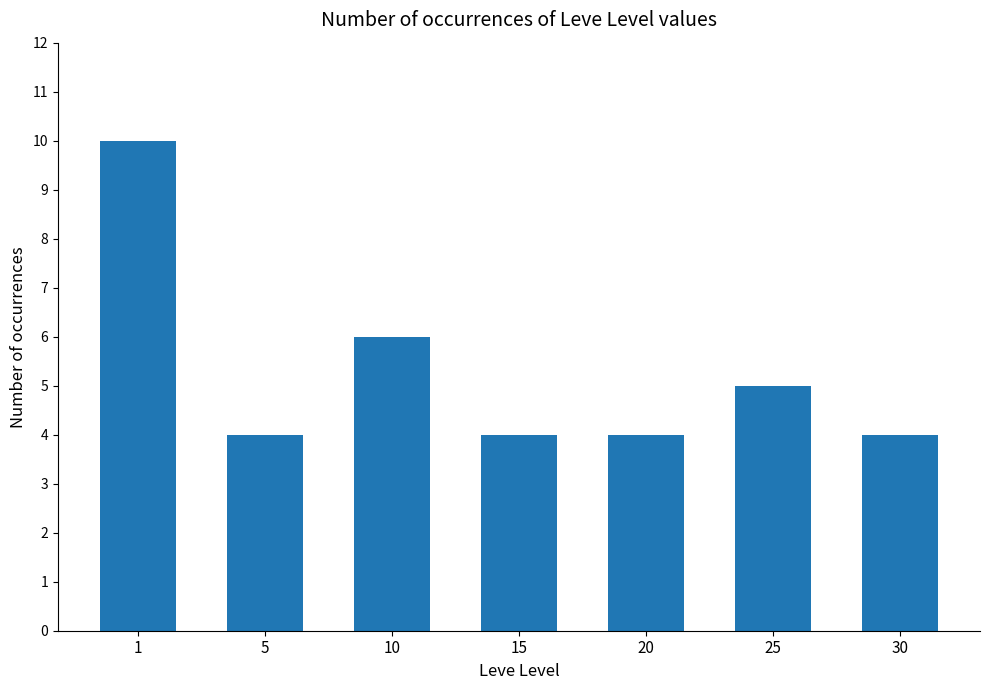

What is the value of the 2nd bar from the left?

4